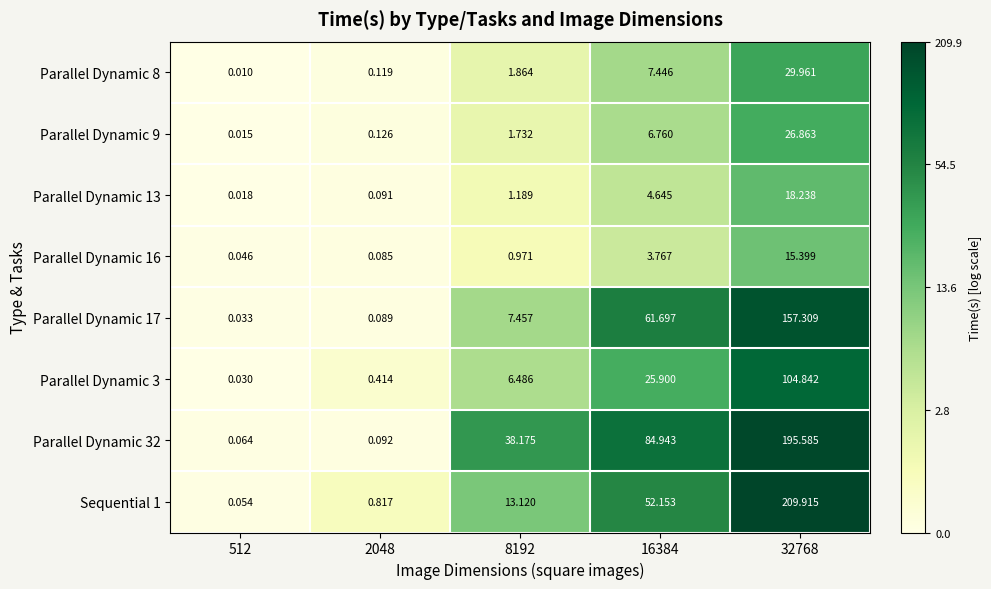

At how many categories does at least one series exceed 1?

3